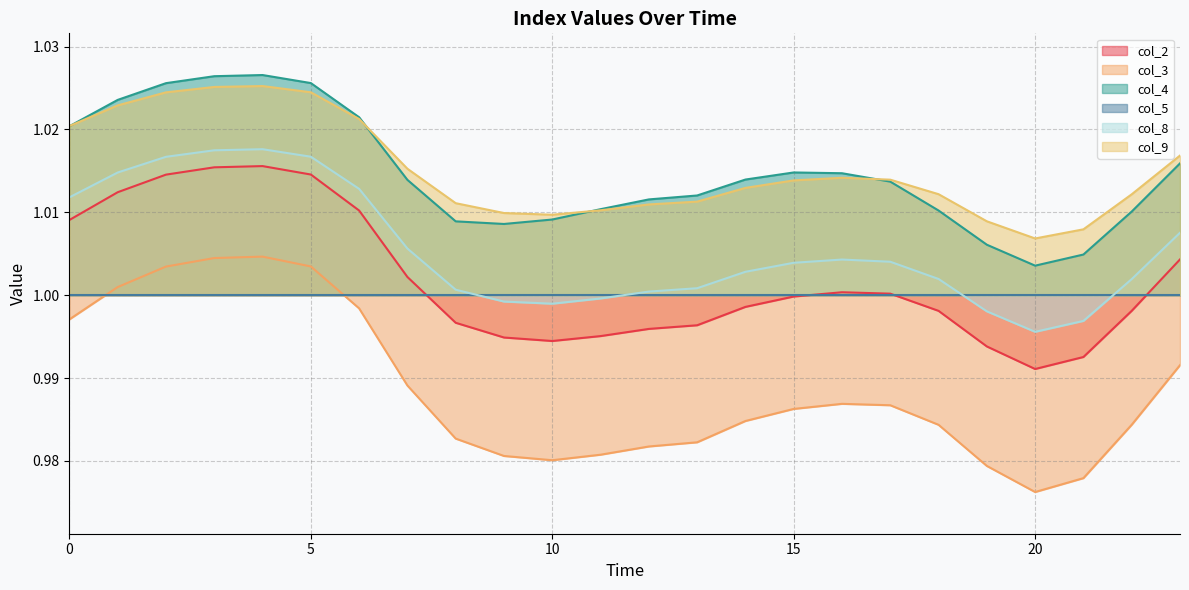

The col_3 series shows 1.0 at 3. True or false?

True